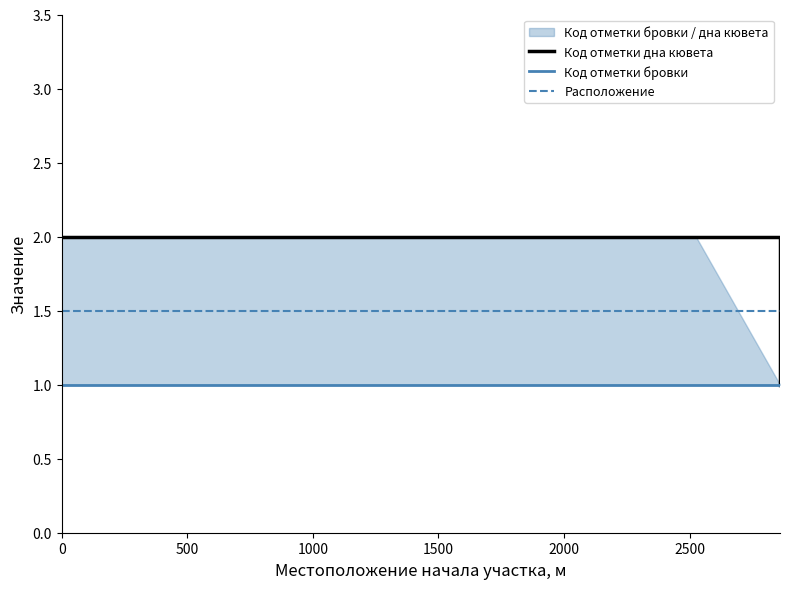

What is the greatest value displayed?

2.0